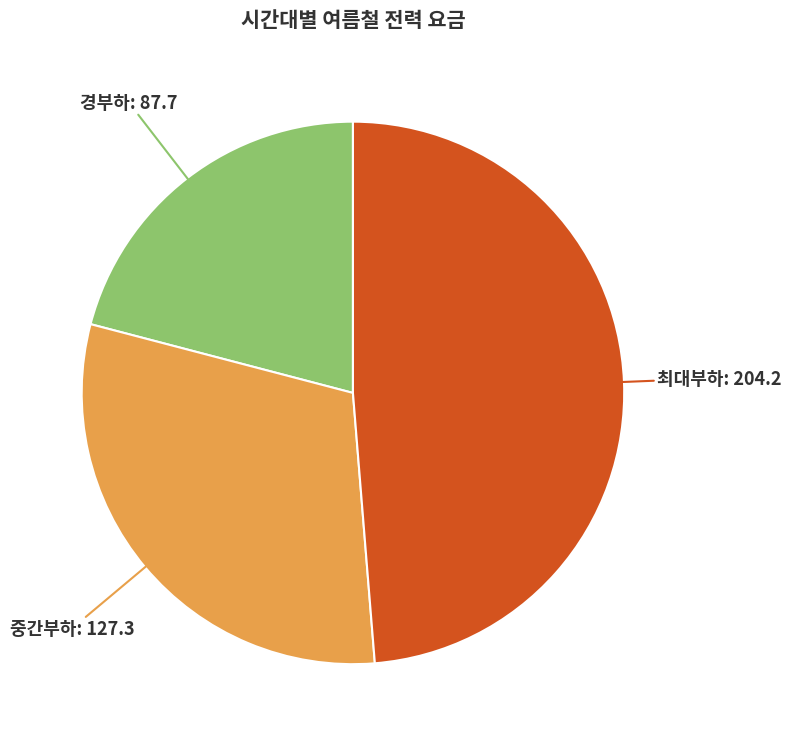

Which category has the smallest portion of the pie?

경부하